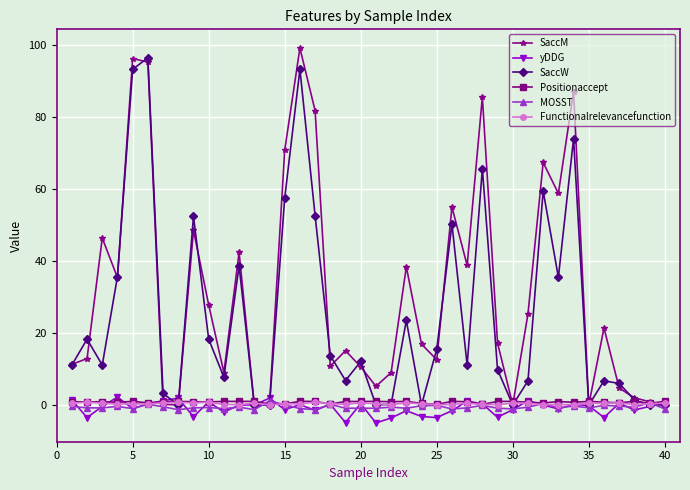

What is the greatest value displayed?

99.2